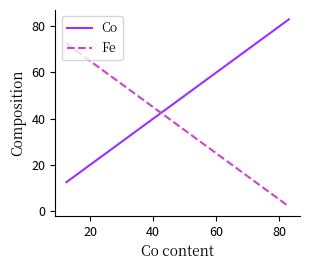

What is the smallest value displayed?

2.0